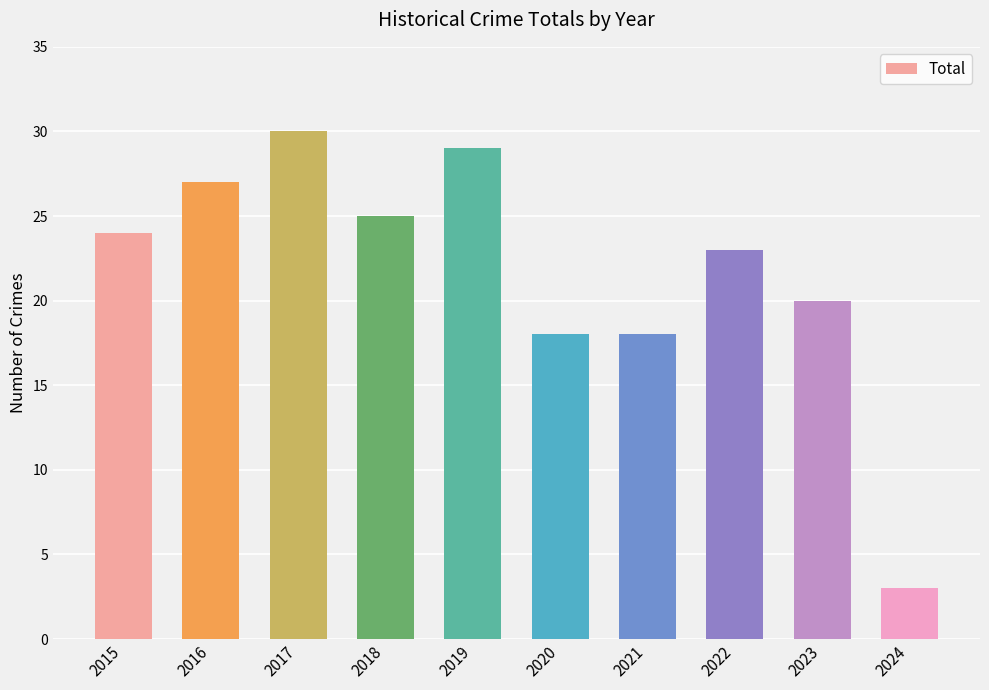

Between 2020 and 2015, which is larger?

2015